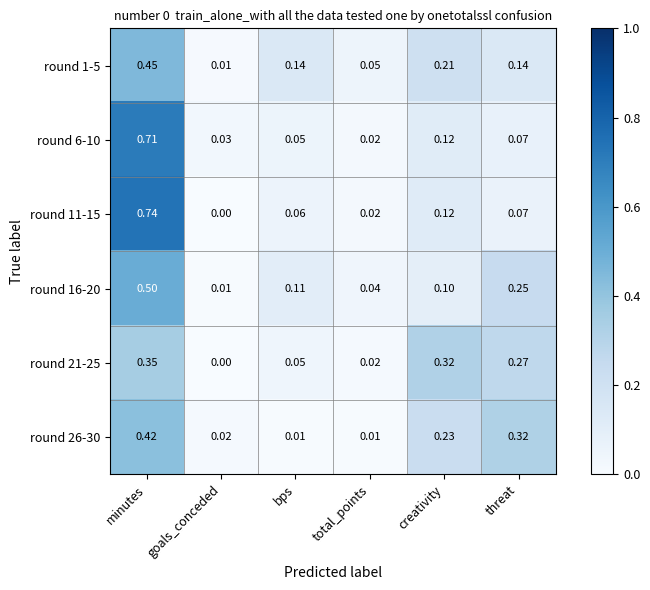

Which category has the lowest value across all series?

goals_conceded